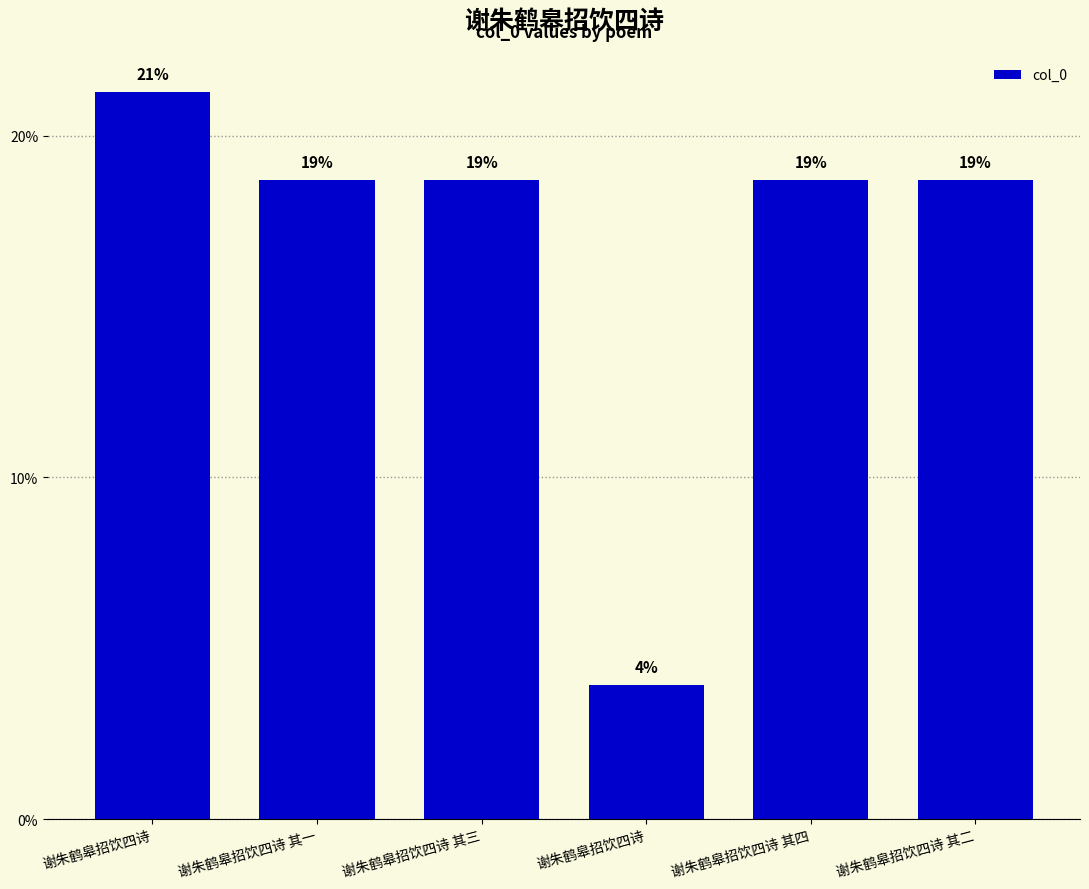

List the labels in order of value, largest first.

谢朱鹤皋招饮四诗, 谢朱鹤皋招饮四诗 其一, 谢朱鹤皋招饮四诗 其二, 谢朱鹤皋招饮四诗 其三, 谢朱鹤皋招饮四诗 其四, 谢朱鹤皋招饮四诗